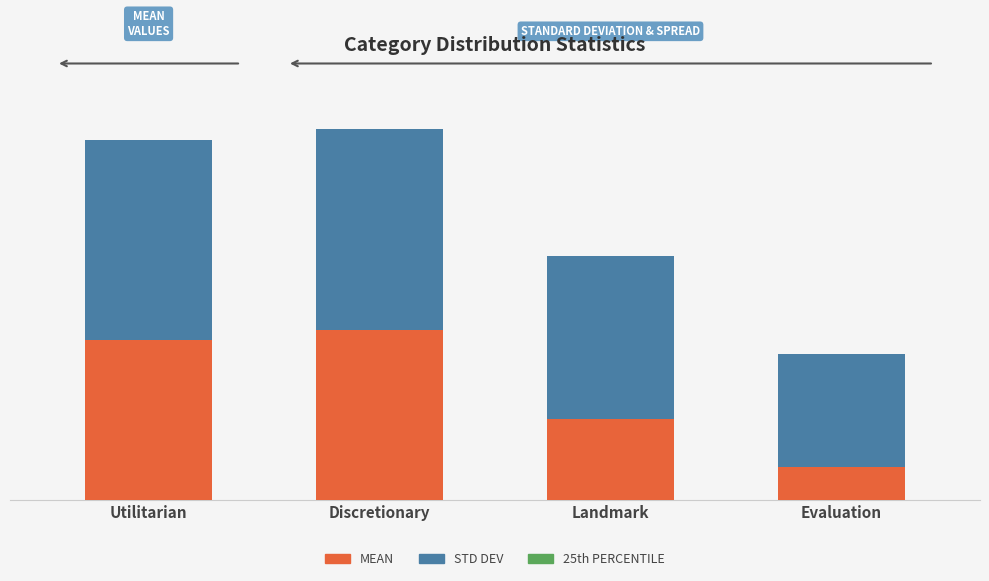

Are the bars horizontal?

No